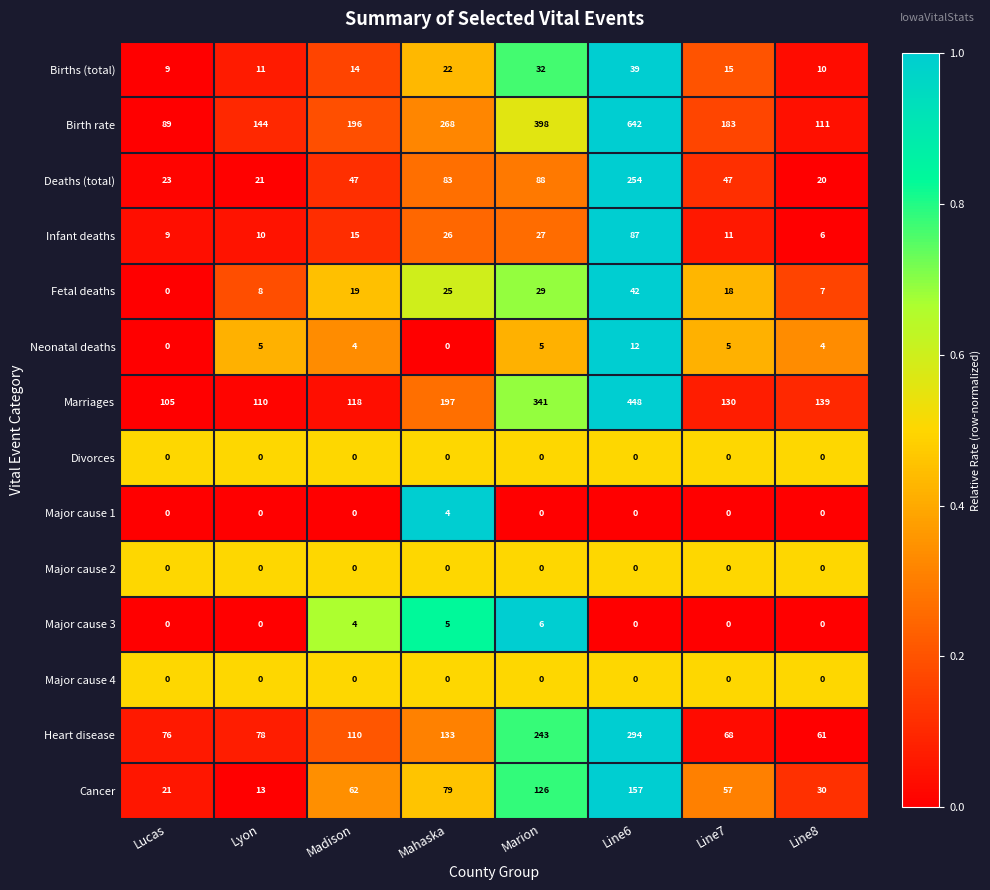

What is the total value across all series at Mahaska?

842